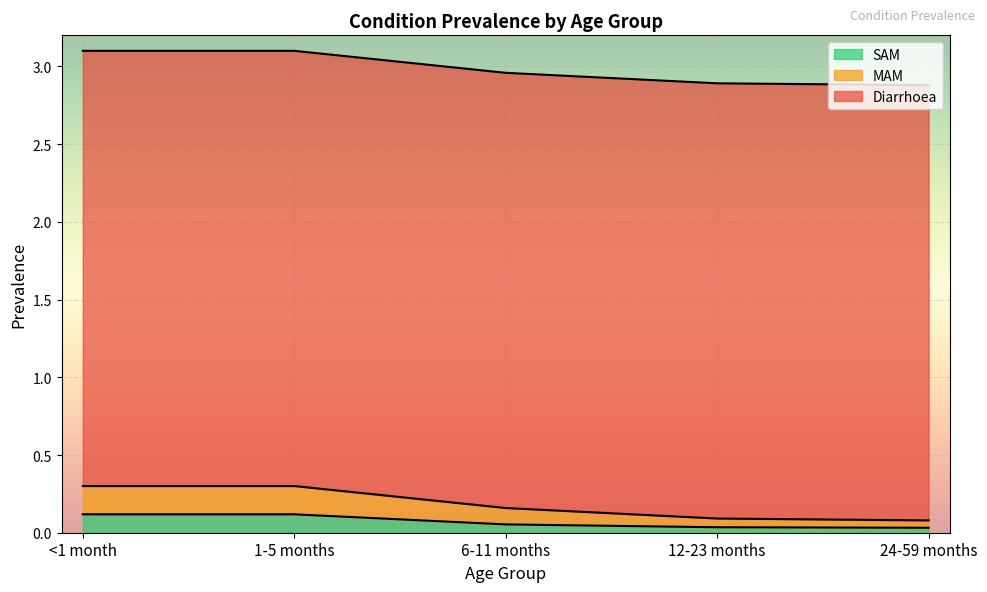

What is the total value across all series at 1-5 months?

3.1